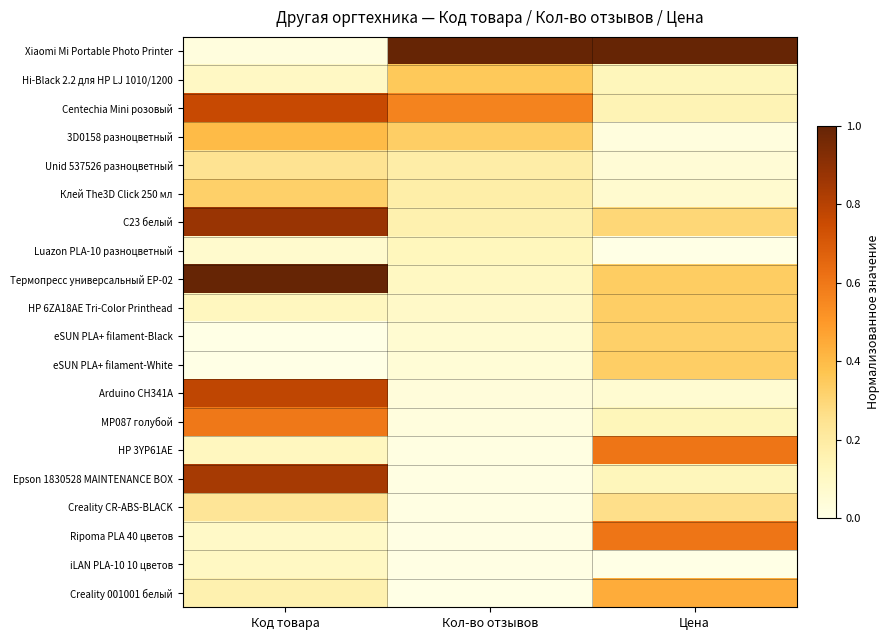

Count the number of categories in the chart.

3